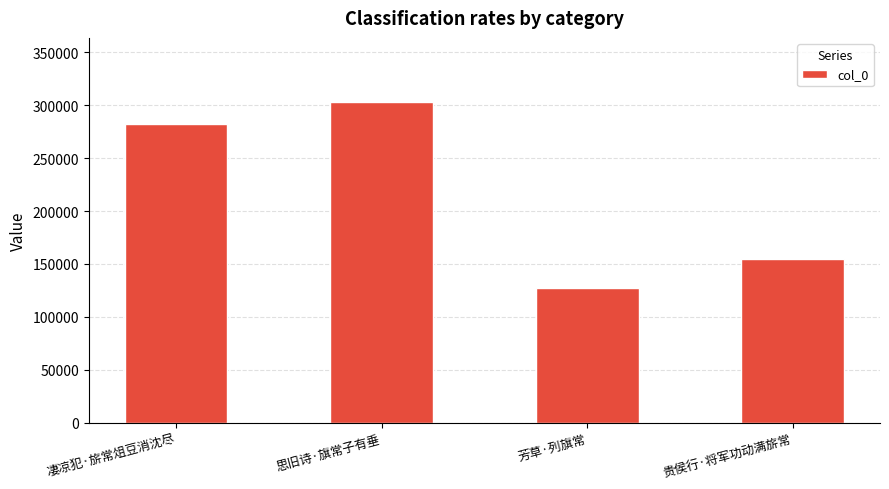

At which category does the chart reach its peak across all series?

思旧诗·旗常子有垂